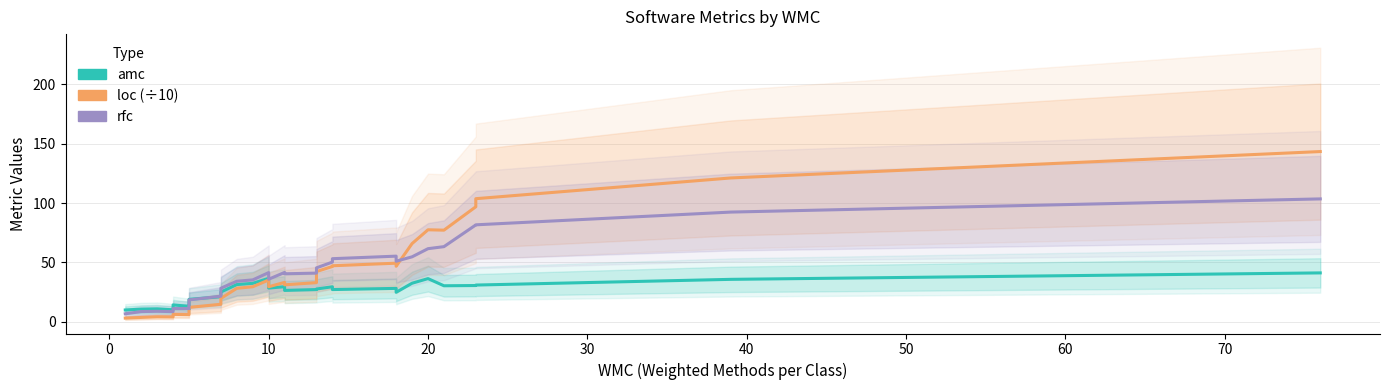

Rank the series by their maximum value, from highest to lowest.

loc (÷10), rfc, amc